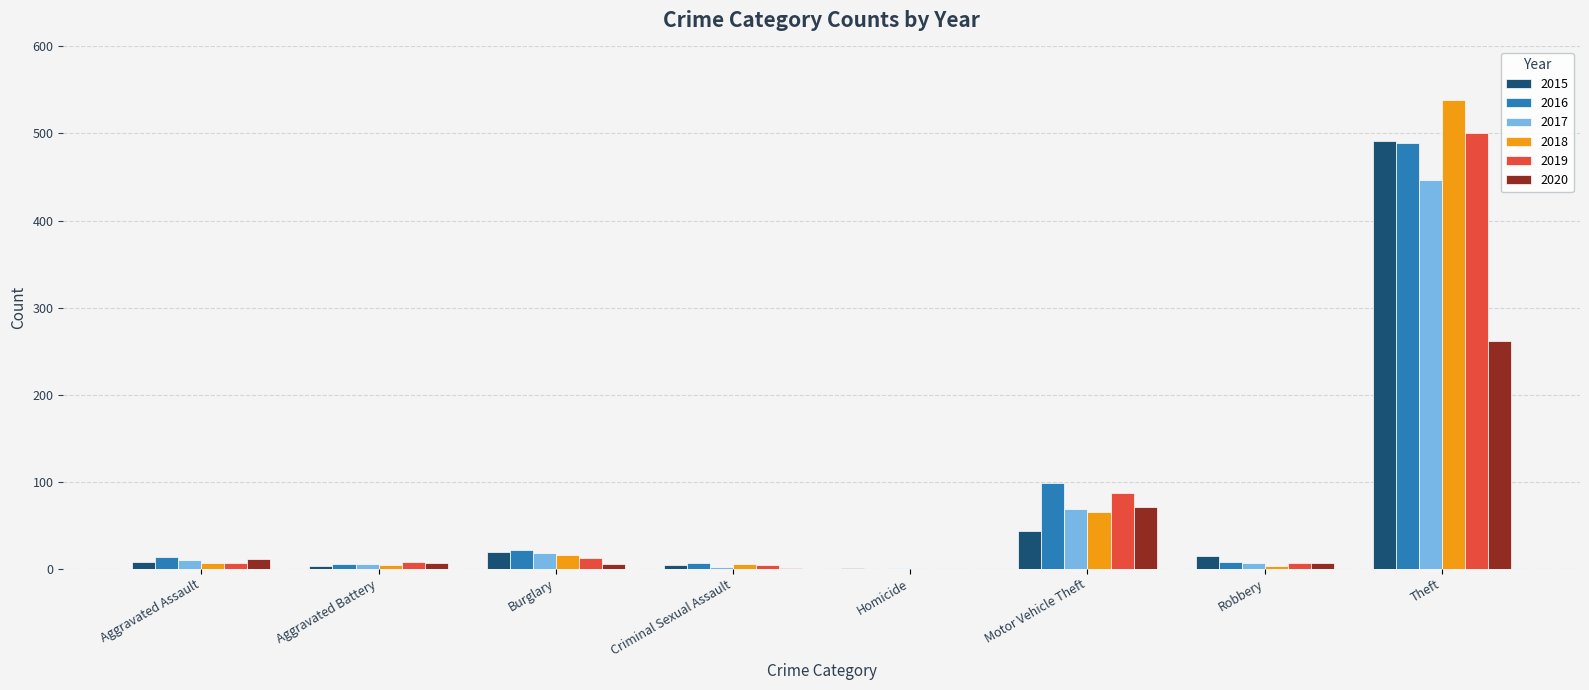

Is it true that 2016 equals 98 at Motor Vehicle Theft?

True